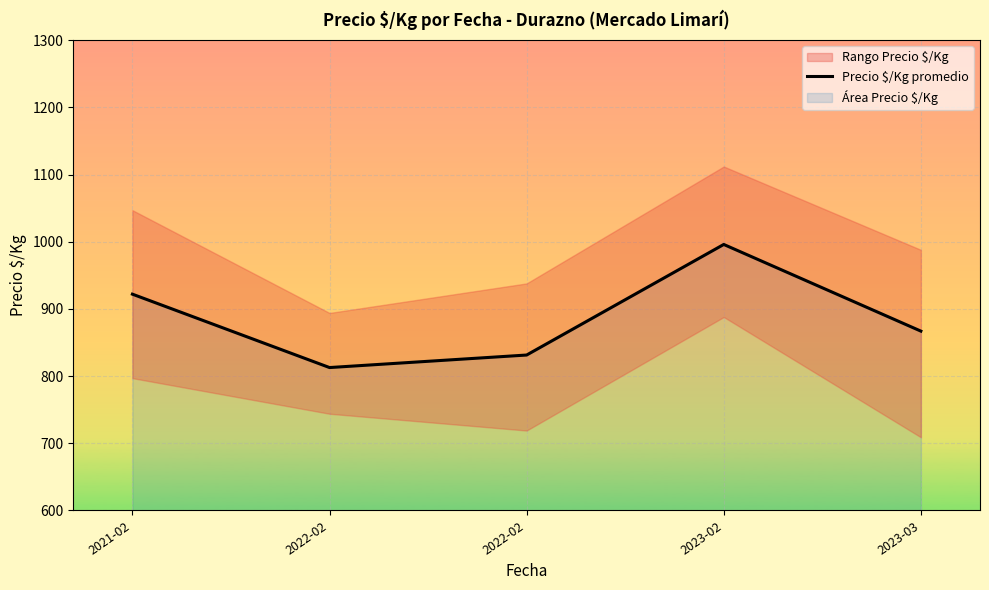

What is the minimum value shown in the chart?

812.8